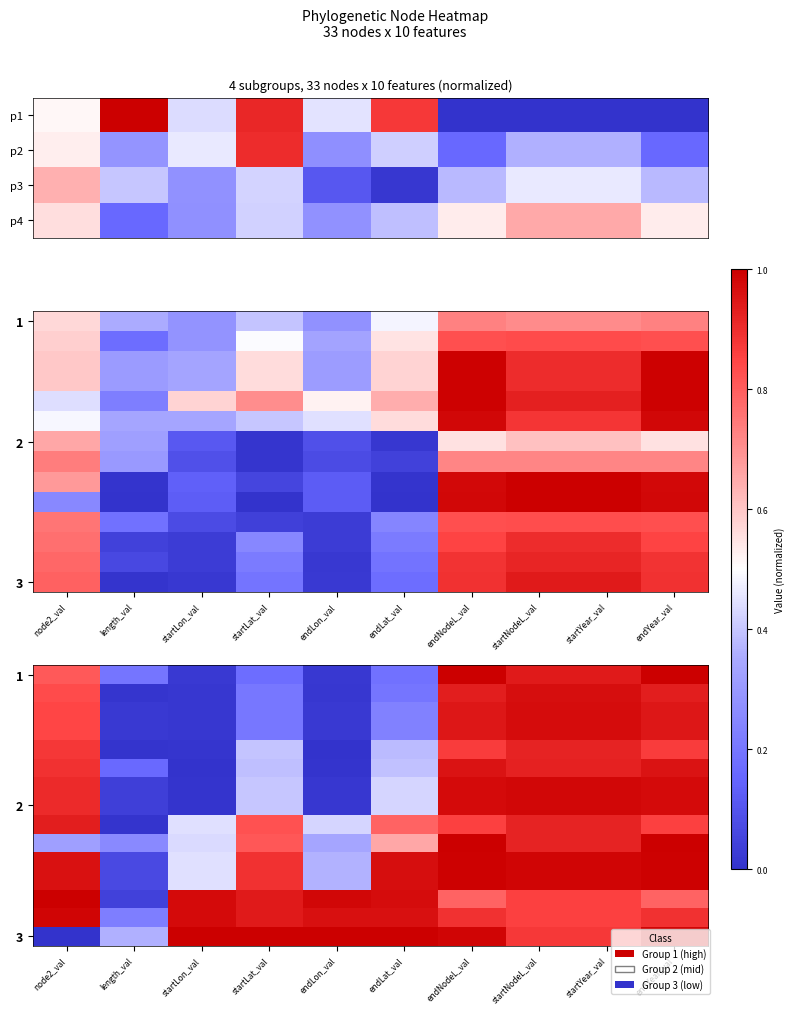

How many values in 3 are above zero?

9